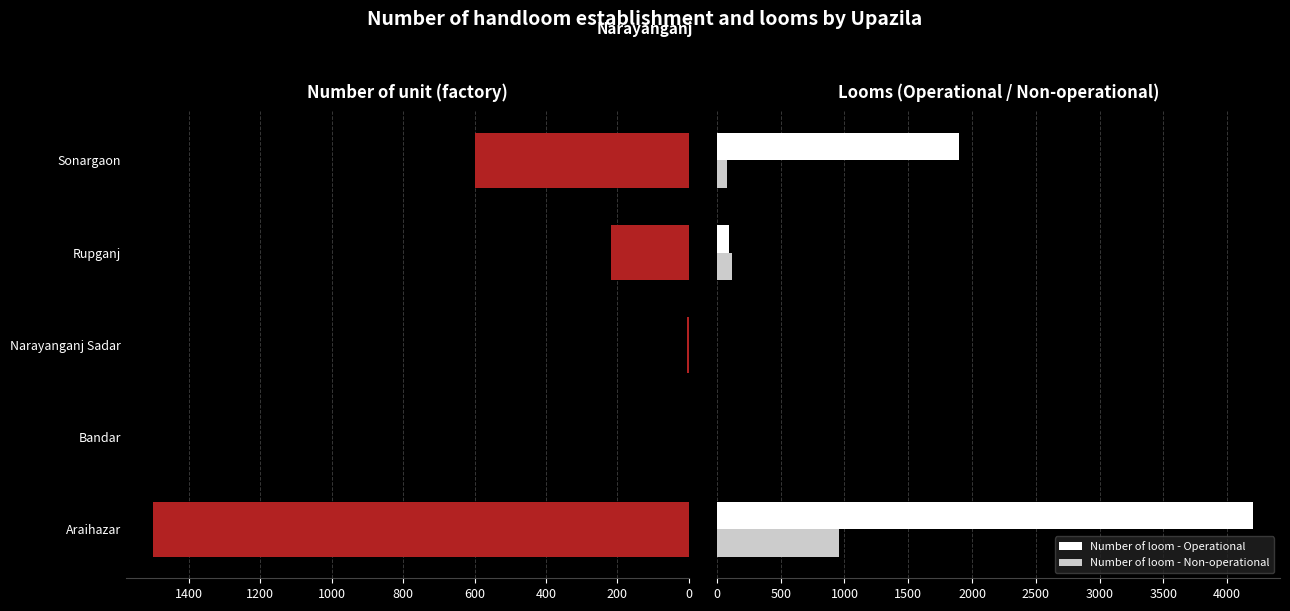

How many distinct data groups are displayed?

3